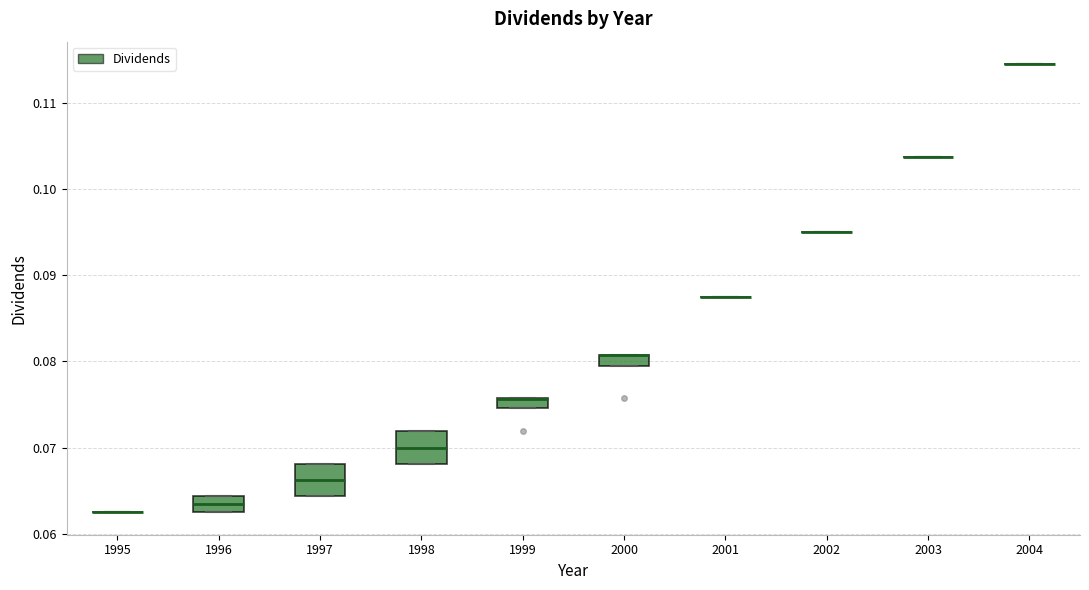

Where is the upper edge of the box at x = 2000 on the y-axis? The values are not printed on the chart, so give them approximately, as read against the axis.

0.081